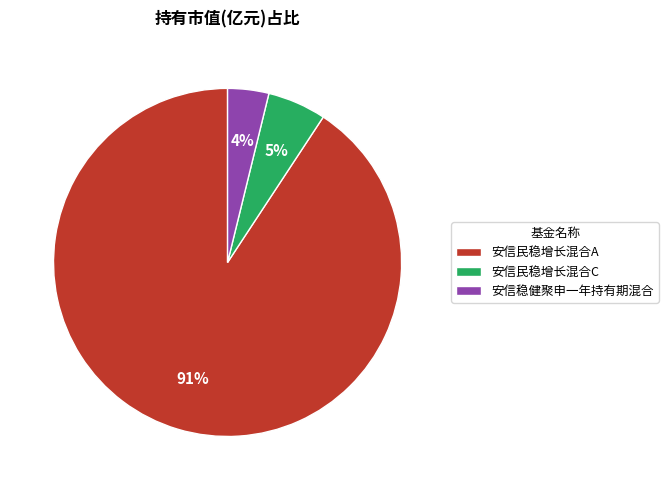

Which category has the biggest portion of the pie?

安信民稳增长混合A